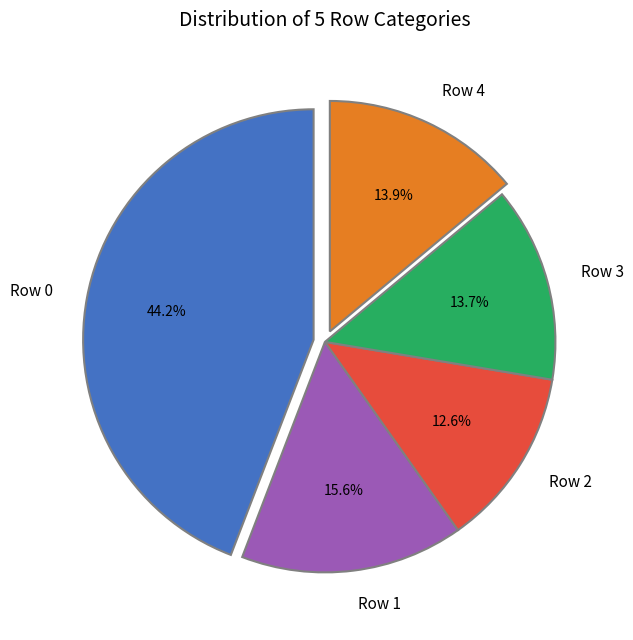

What is the ratio of the value at Row 1 to the value at Row 4?

1.1